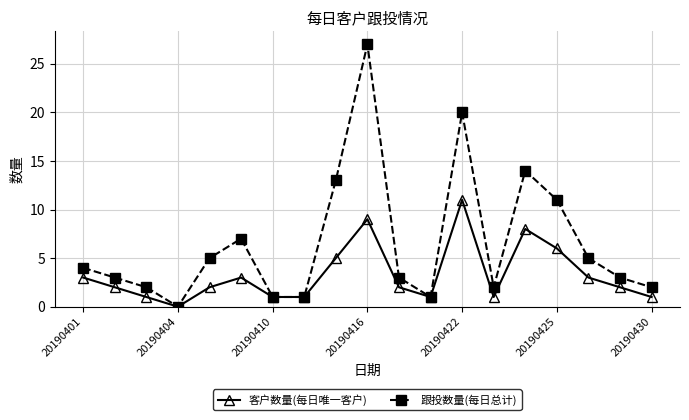

What is the maximum value for 跟投数量(每日总计)?

27